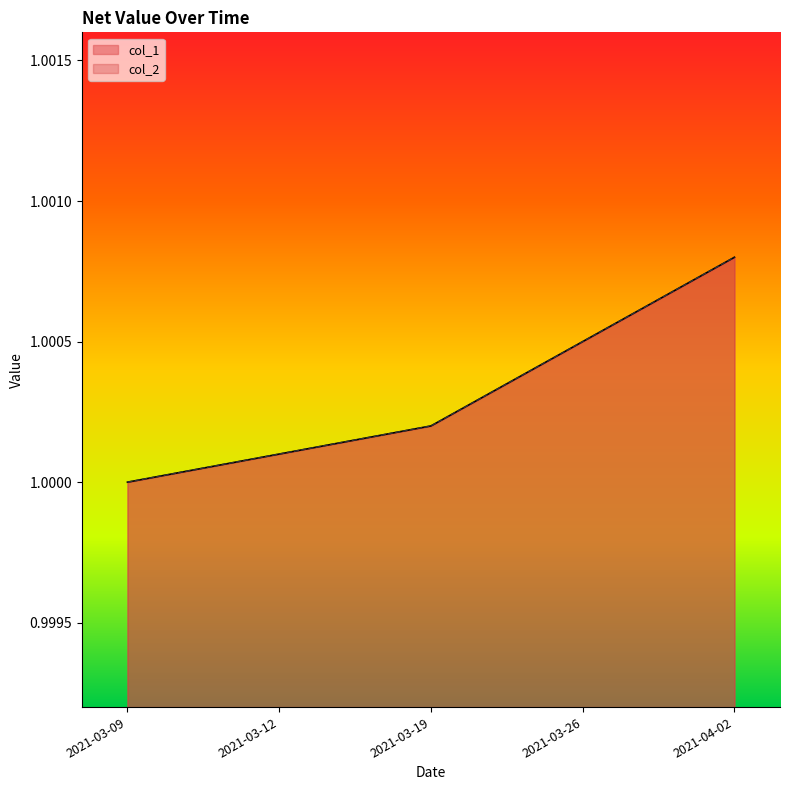

What is the label of the 5th point from the right?

2021-03-09